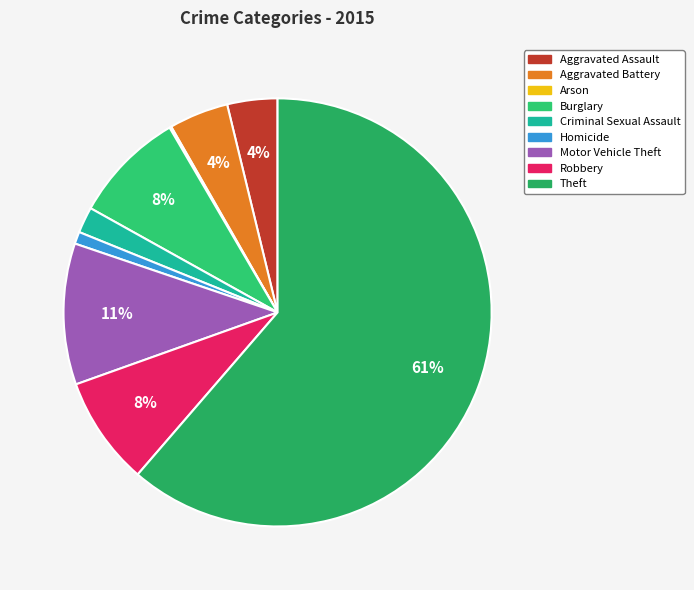

What percentage is NOT represented by Burglary?

91.5%